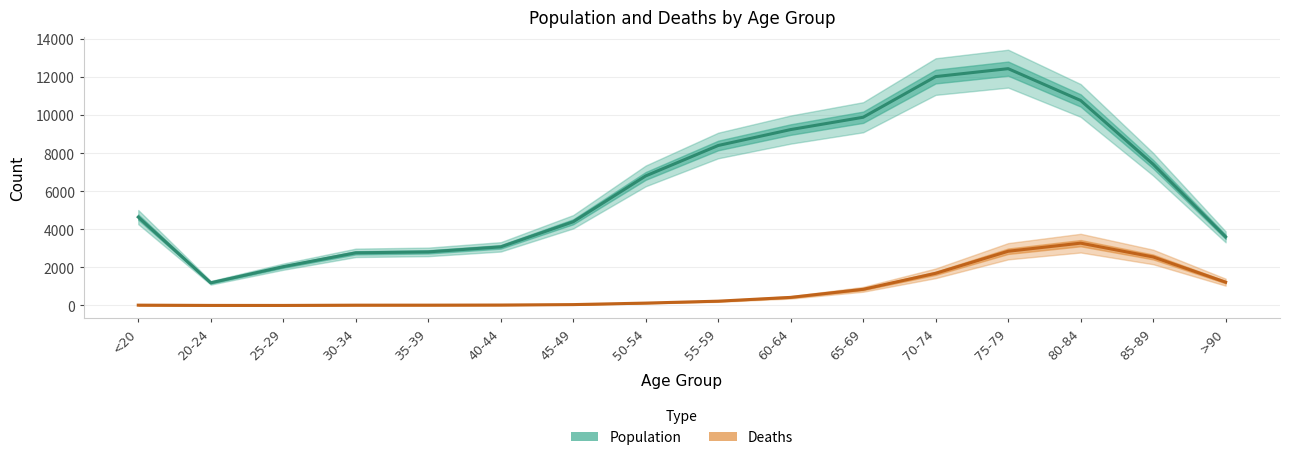

The Deaths series shows 426 at 60-64. True or false?

True